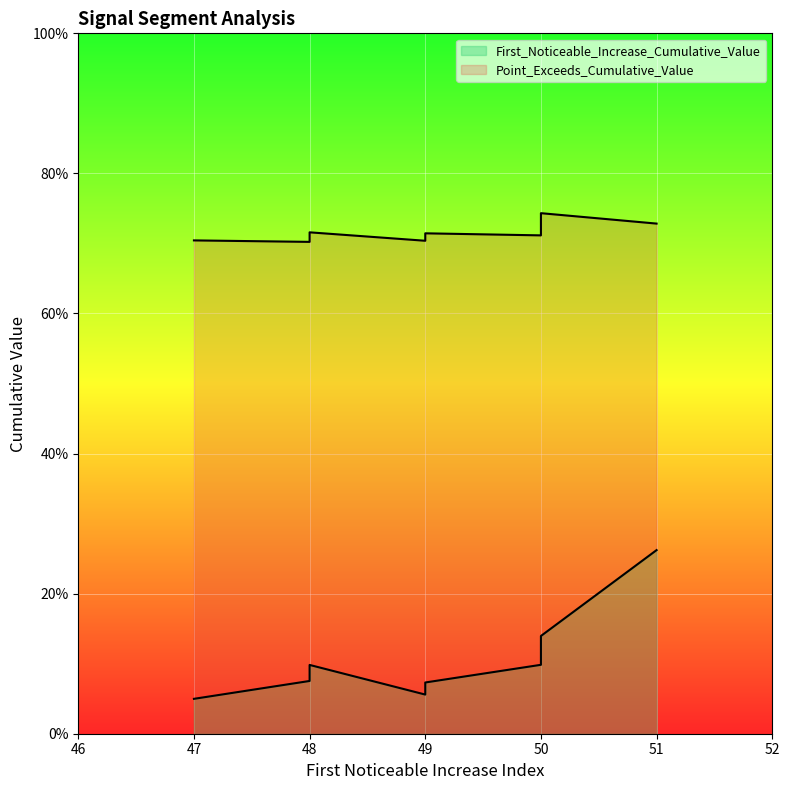

True or false: First_Noticeable_Increase_Cumulative_Value and Point_Exceeds_Cumulative_Value intersect in this chart.

False